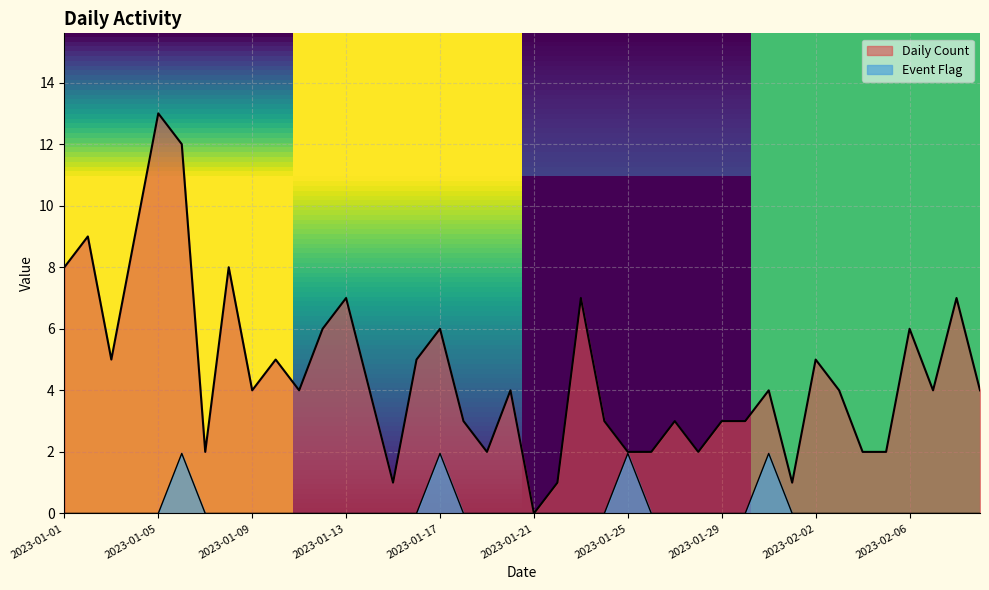

What position from the left is 2023-02-03?

34